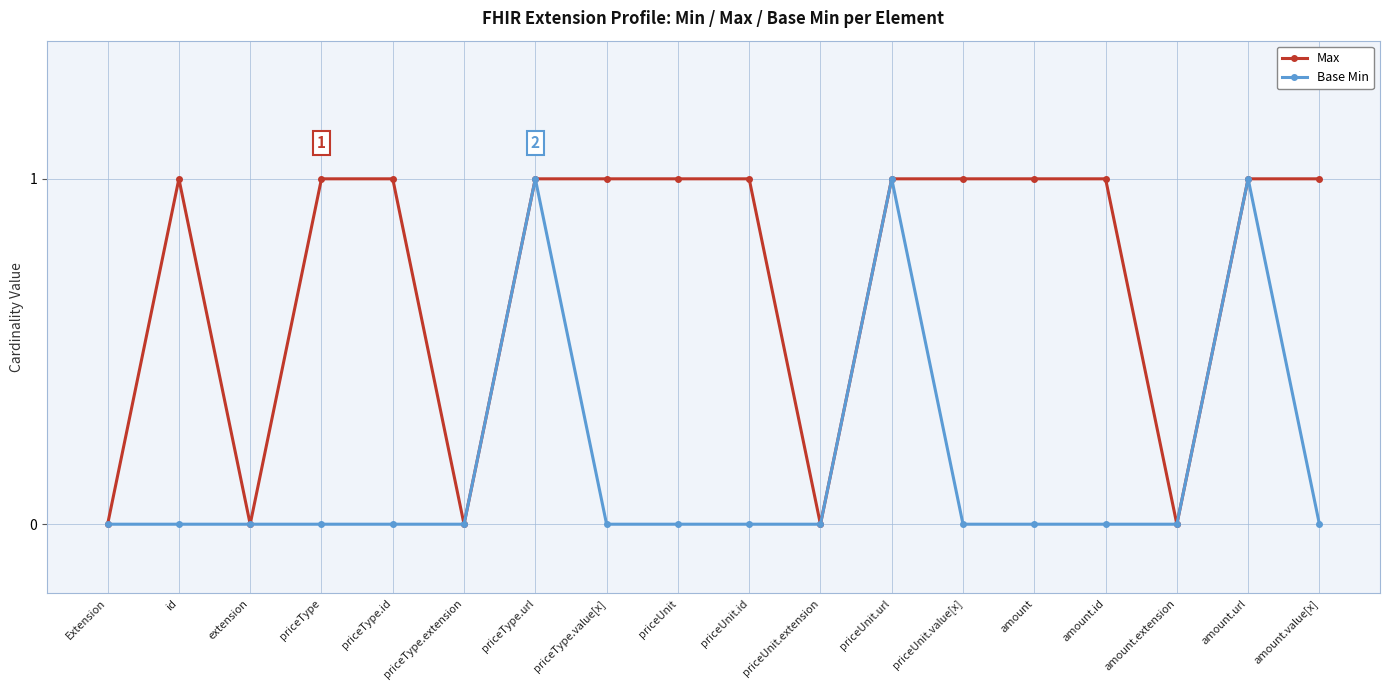

What is the greatest value displayed?

1